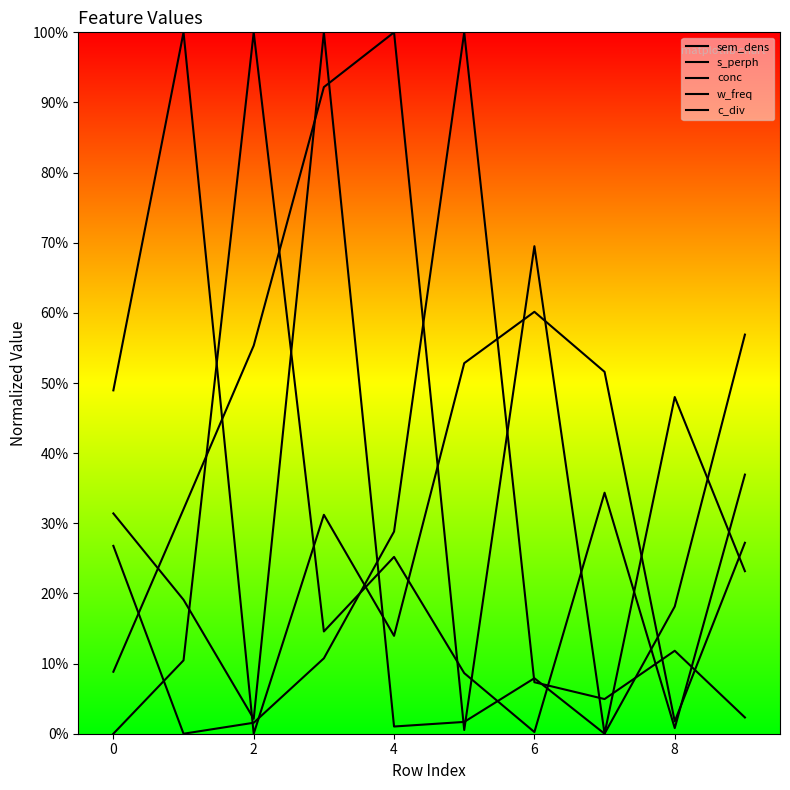

True or false: sem_dens has more than 0 points higher than both neighbors.

True